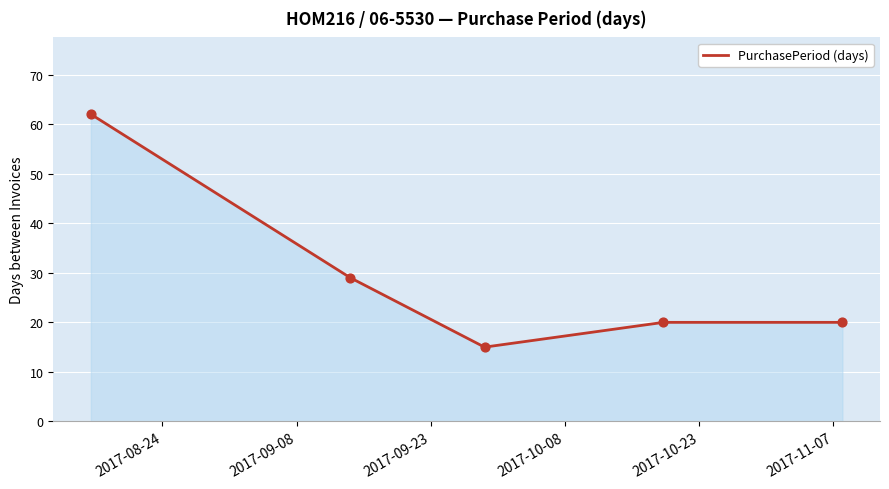

What is the maximum value shown in the chart?

62